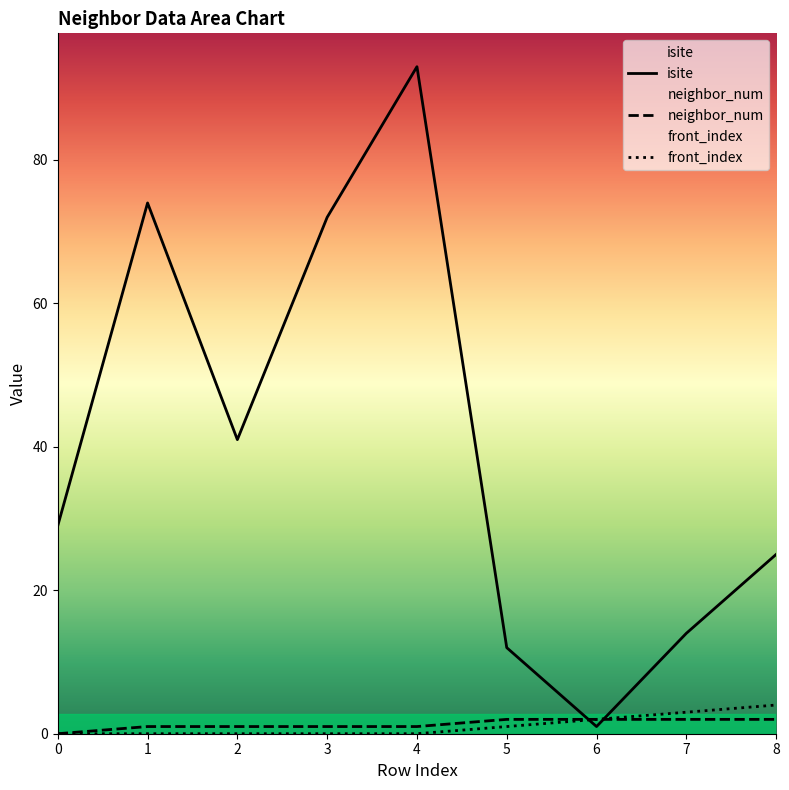

Reading right to left, what are all the values shown in this chart?

isite: 8=25	7=14	6=1	5=12	4=93	3=72	2=41	1=74	0=29
neighbor_num: 8=2	7=2	6=2	5=2	4=1	3=1	2=1	1=1	0=0
front_index: 8=4	7=3	6=2	5=1	4=0	3=0	2=0	1=0	0=0